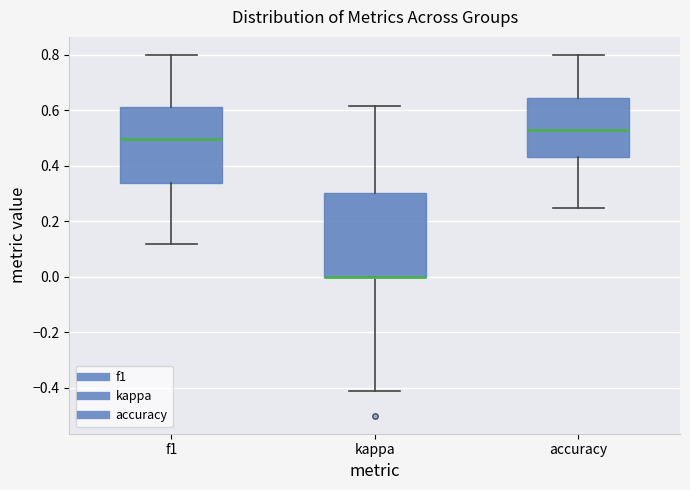

Which box is the tallest, from its lower edge to its upper edge?

kappa